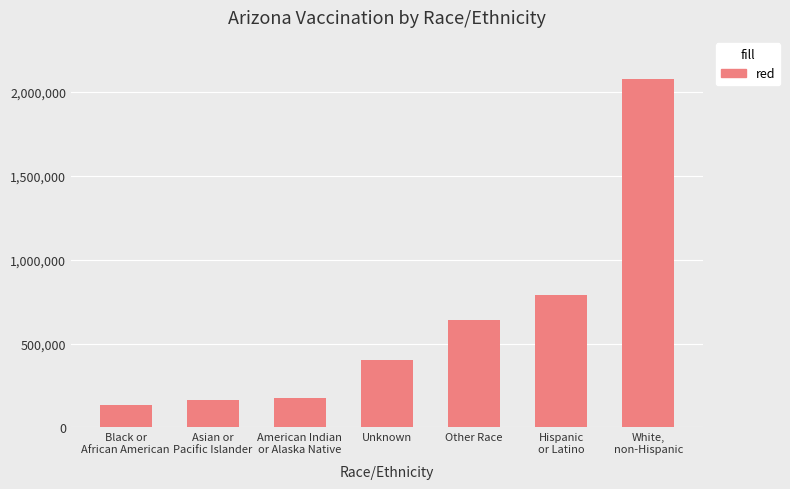

What is the change in value from Unknown to Other Race?

+240325